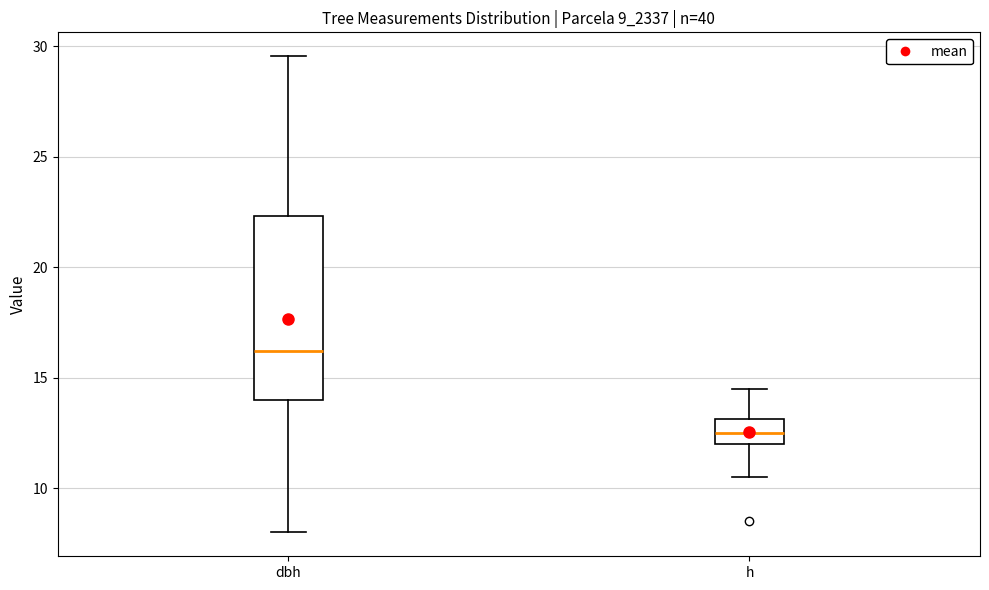

Which box is the tallest, from its lower edge to its upper edge?

dbh